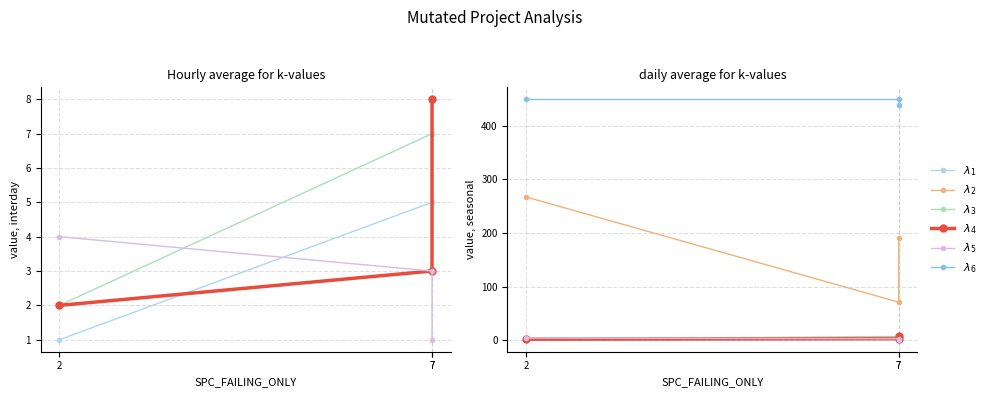

What is the average value of the $\lambda_2$ series?

176